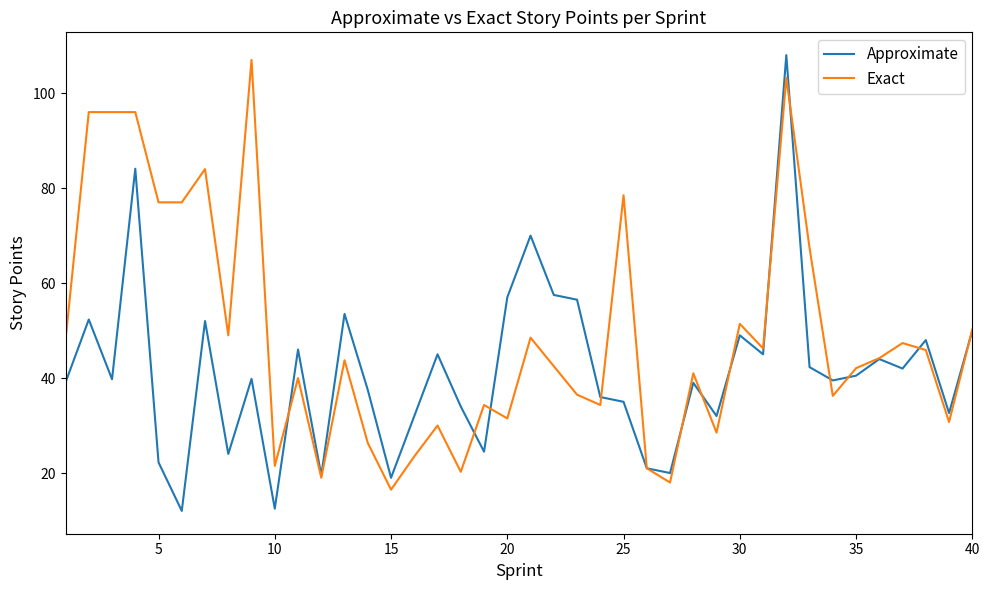

Is this an area chart (filled region under the line)?

No